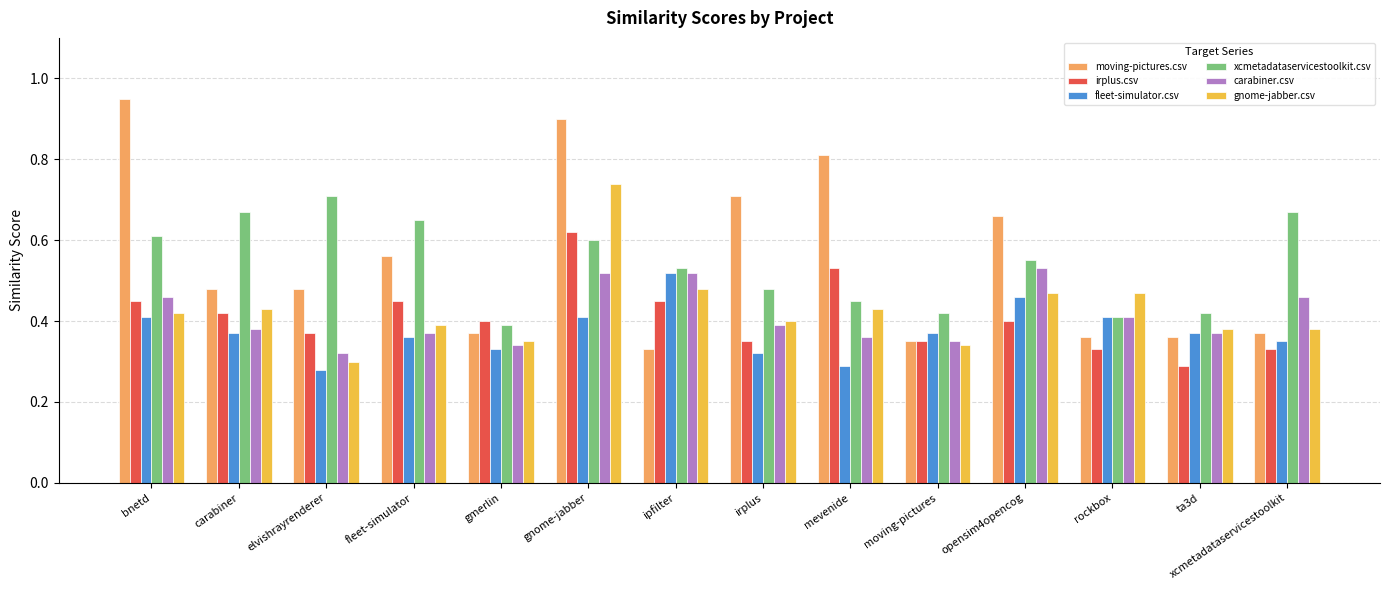

Which label corresponds to the largest value in the chart?

bnetd